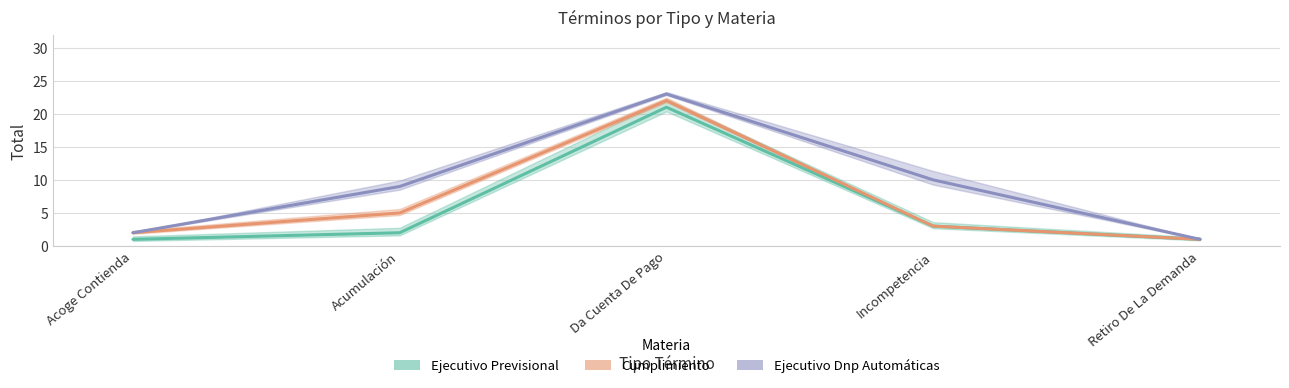

True or false: Cumplimiento has a value of 2 at Retiro De La Demanda.

False